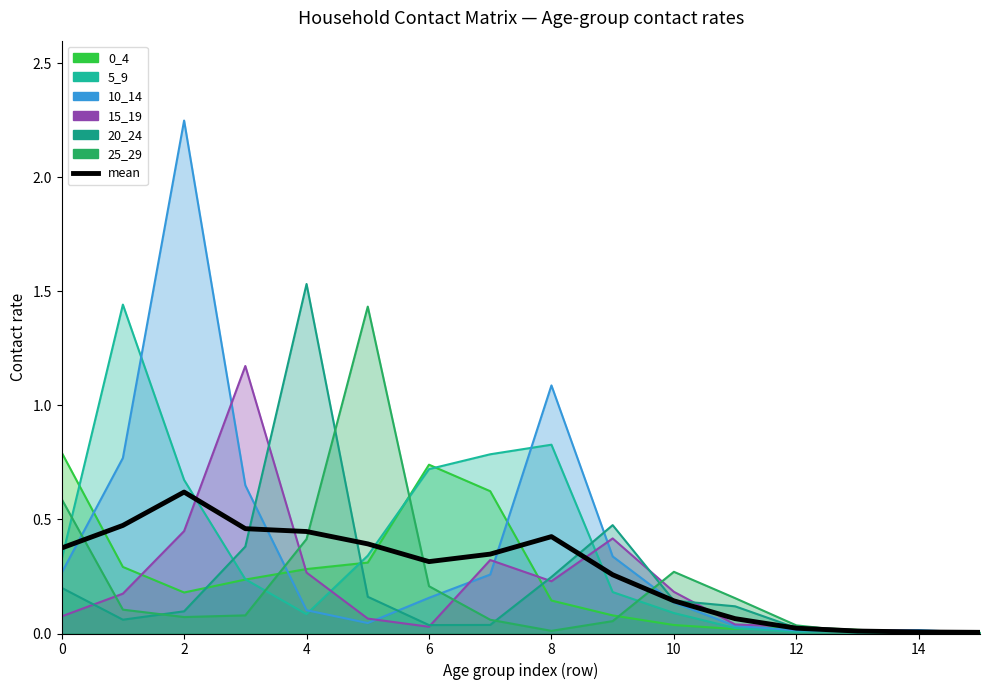

Between 12 and 6, which is larger?

6